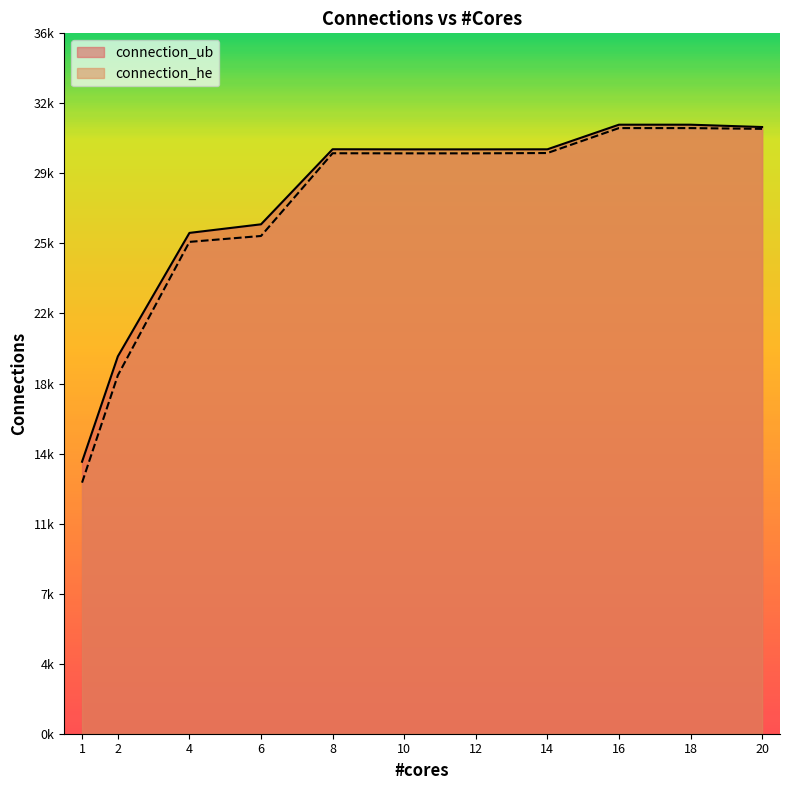

True or false: connection_he and connection_ub cross at least once.

False